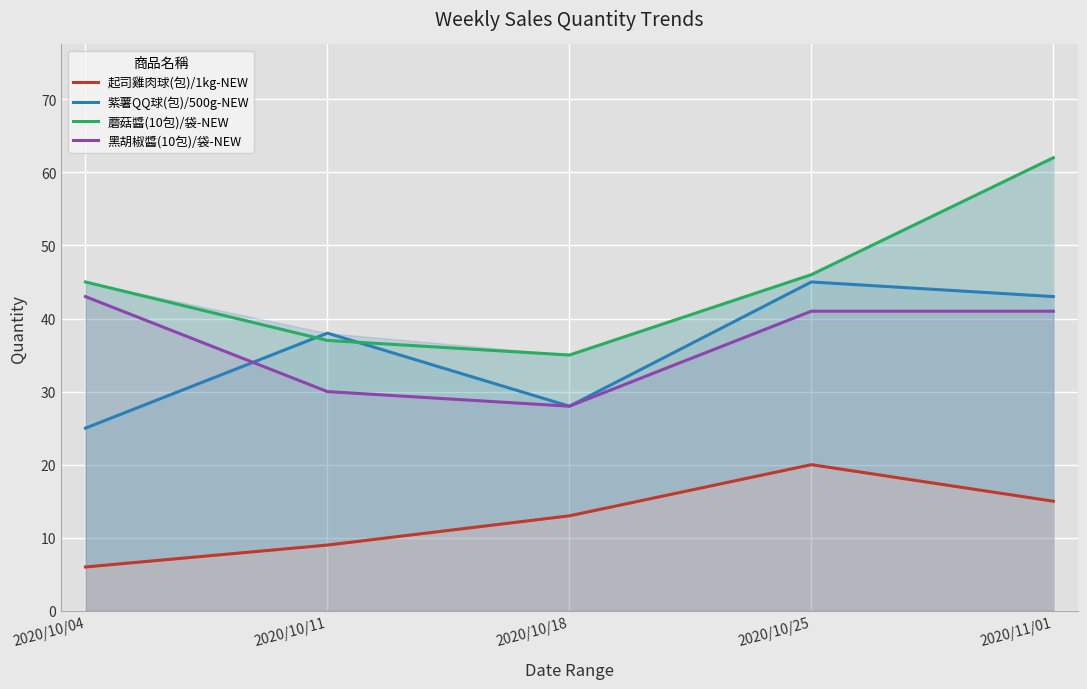

Reading left to right, transcribe all the data shown in this chart.

起司雞肉球(包)/1kg-NEW: 2020/10/04=6	2020/10/11=9	2020/10/18=13	2020/10/25=20	2020/11/01=15
紫薯QQ球(包)/500g-NEW: 2020/10/04=25	2020/10/11=38	2020/10/18=28	2020/10/25=45	2020/11/01=43
蘑菇醬(10包)/袋-NEW: 2020/10/04=45	2020/10/11=37	2020/10/18=35	2020/10/25=46	2020/11/01=62
黑胡椒醬(10包)/袋-NEW: 2020/10/04=43	2020/10/11=30	2020/10/18=28	2020/10/25=41	2020/11/01=41